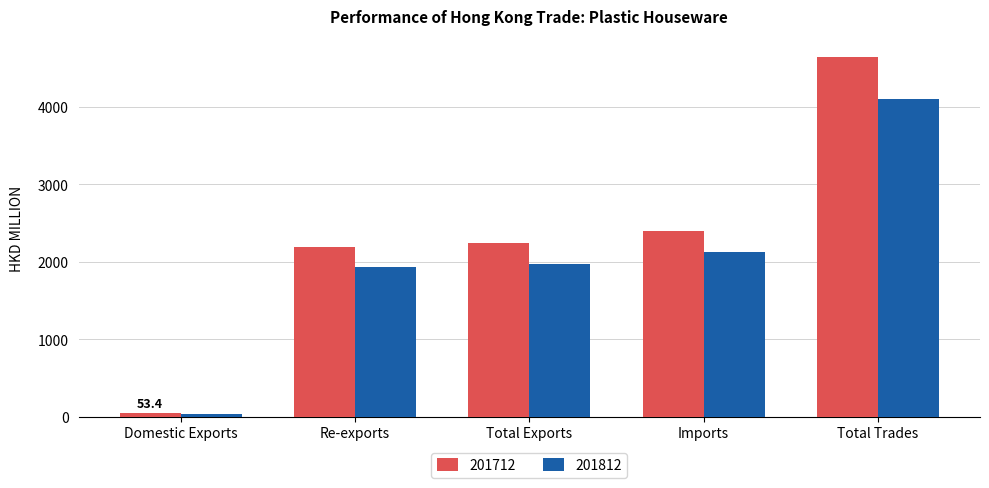

What is the value of the 201812 bar at the 5th from the left?

4103.6